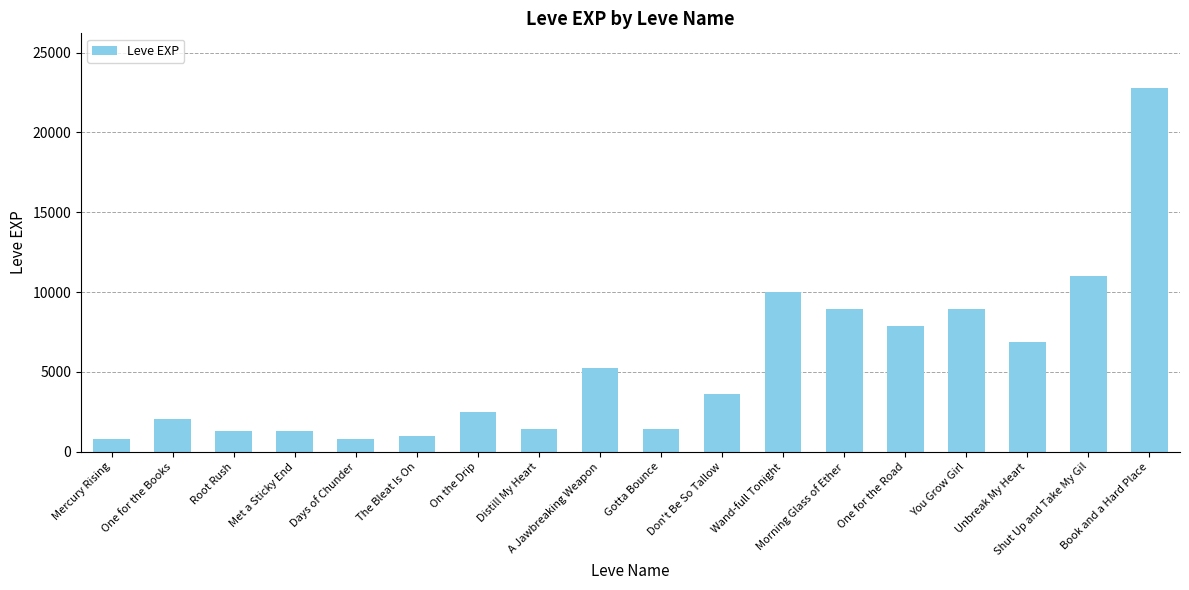

What is the minimum value shown in the chart?

800